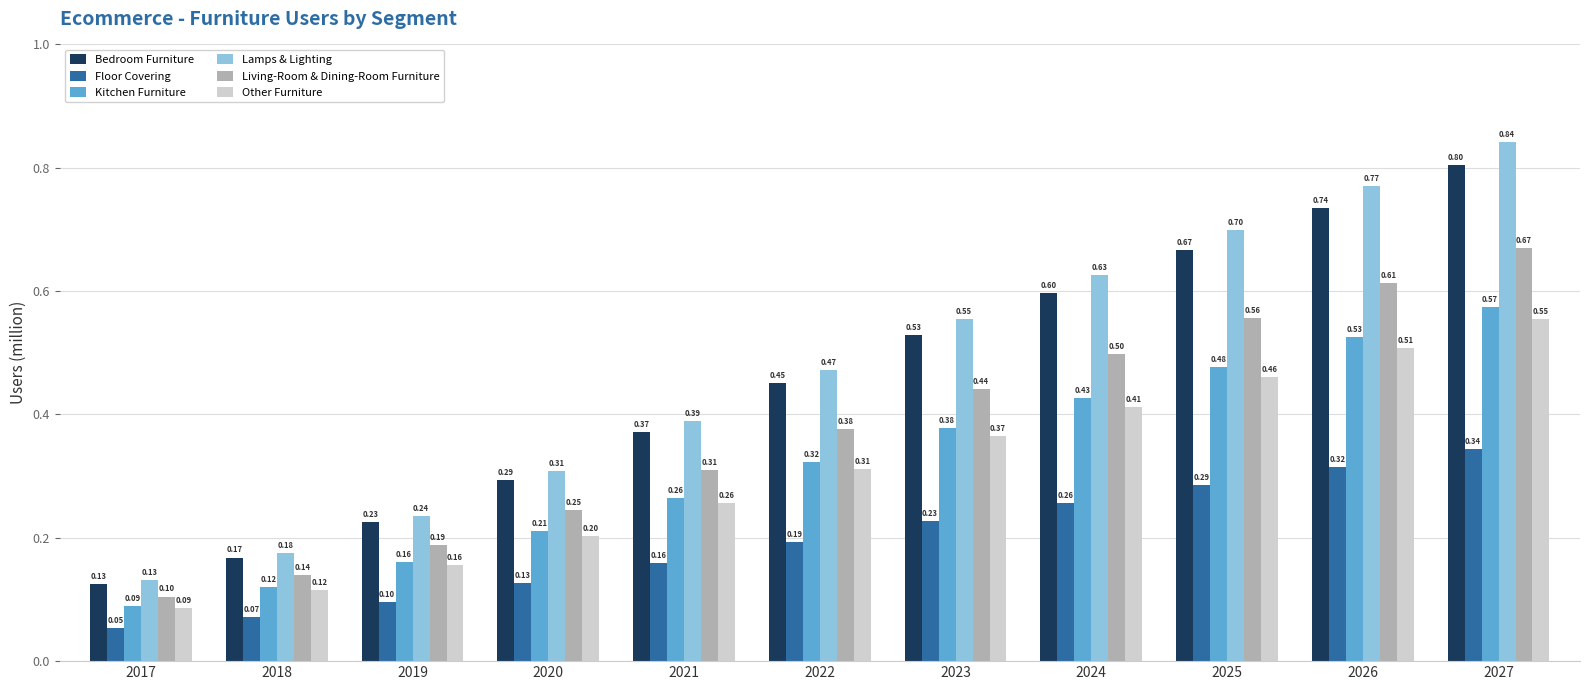

What is the spread (max minus min) of values at 2021?

0.2